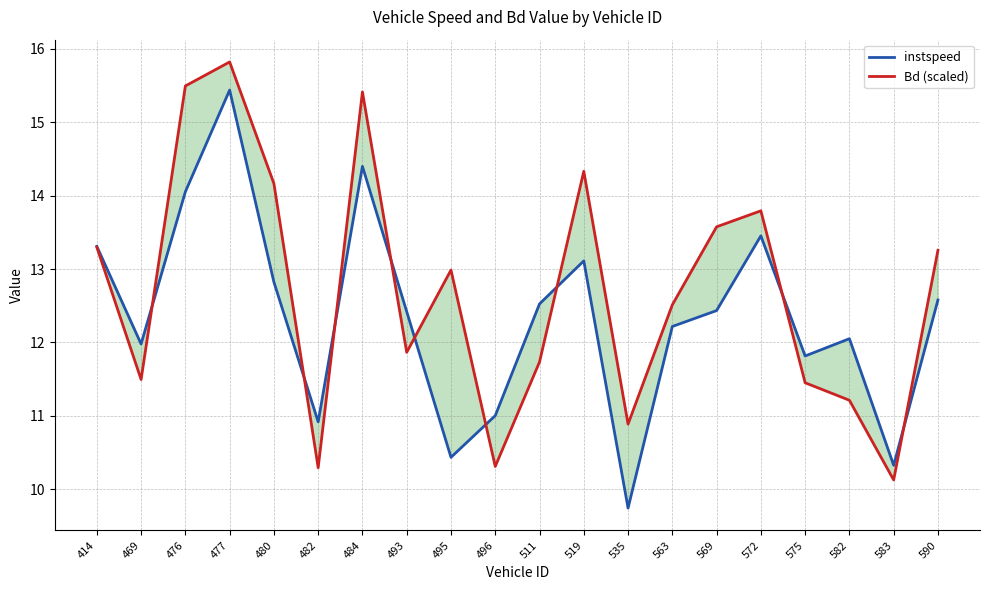

Which series has the largest total across all categories?

Bd (scaled)